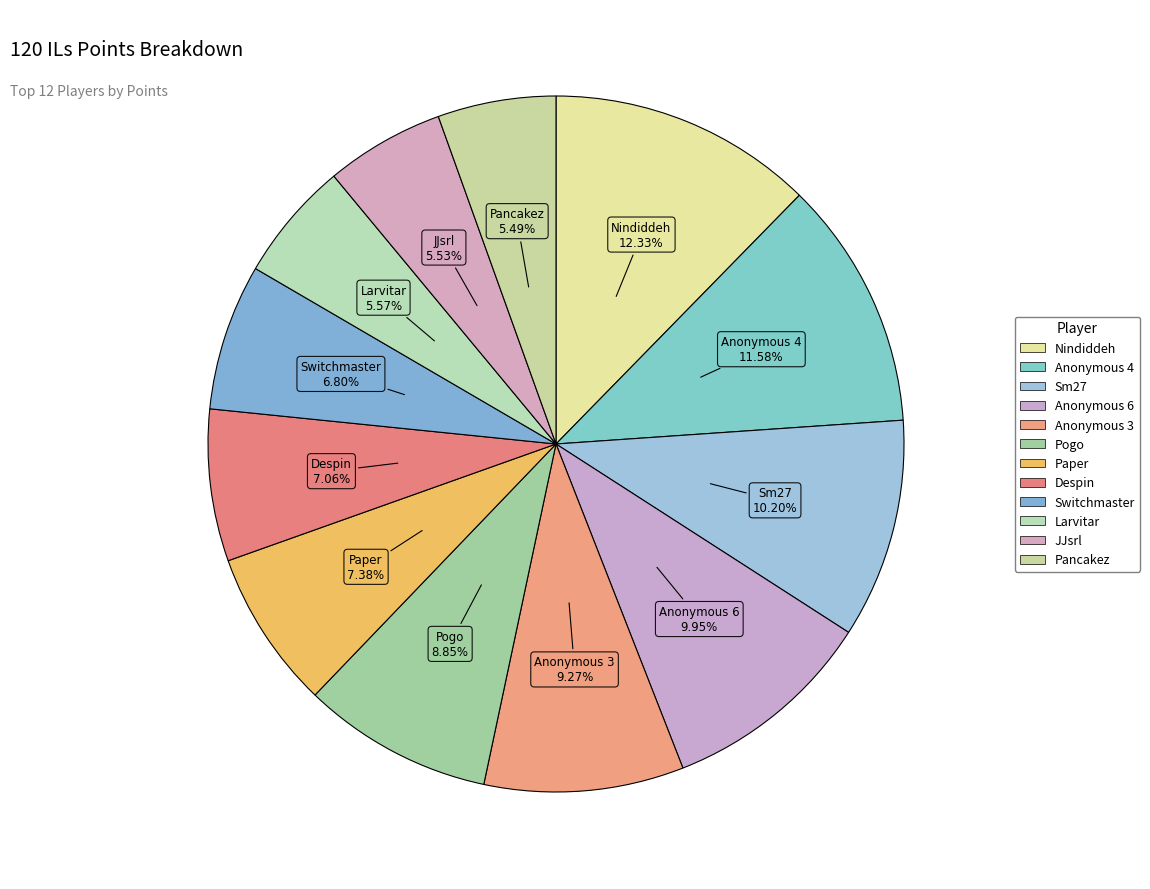

How many slices are in this pie chart?

12